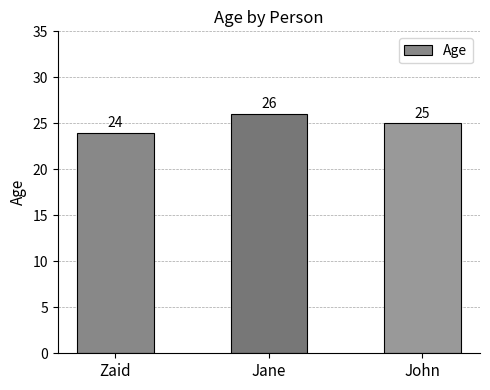

Does the chart contain stacked bars?

No